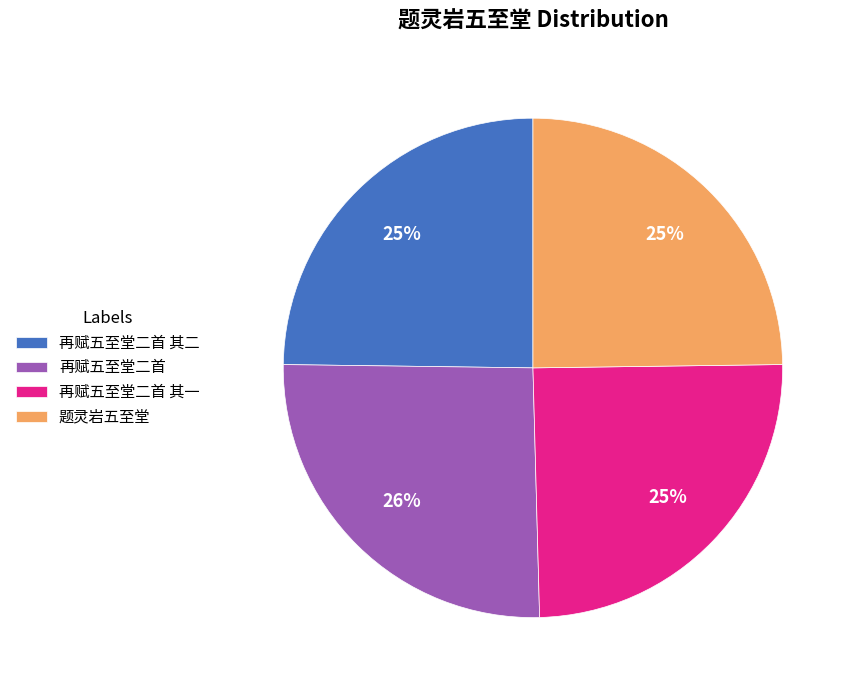

To the nearest percent, what is the combined percentage of 题灵岩五至堂 and 再赋五至堂二首 其一?

50%